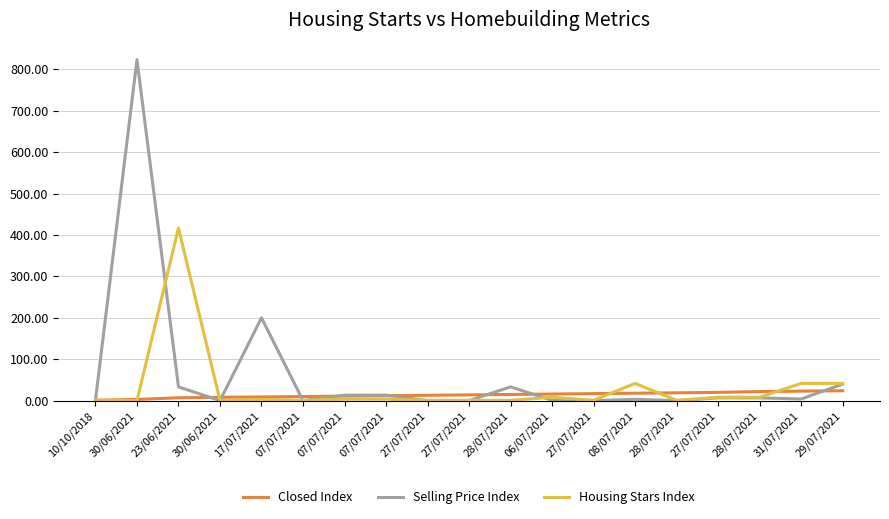

True or false: Selling Price Index has more than 1 interior local peaks.

True